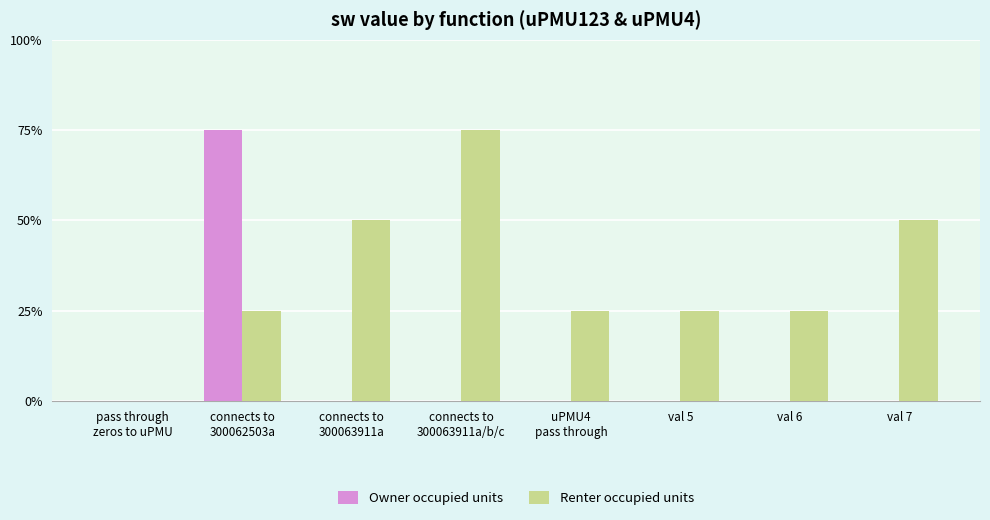

What is the sum of the Owner occupied units values at val 5 and connects to
300062503a?

3